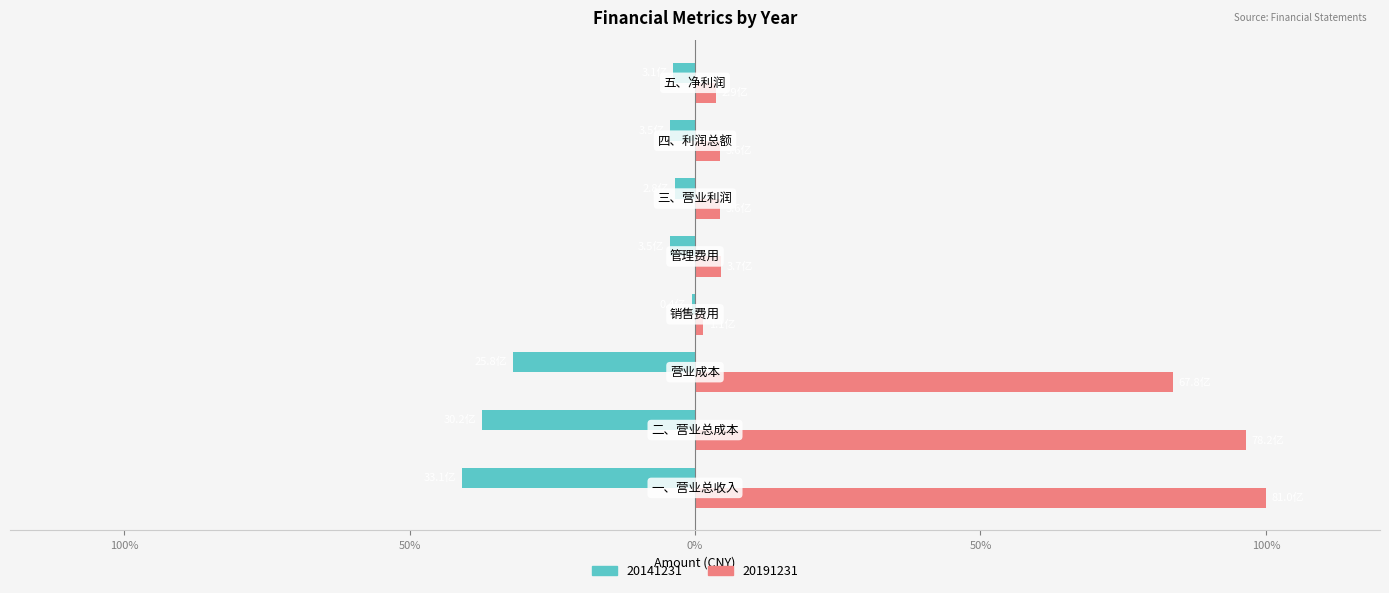

What are all the series names shown in the legend?

20141231, 20191231